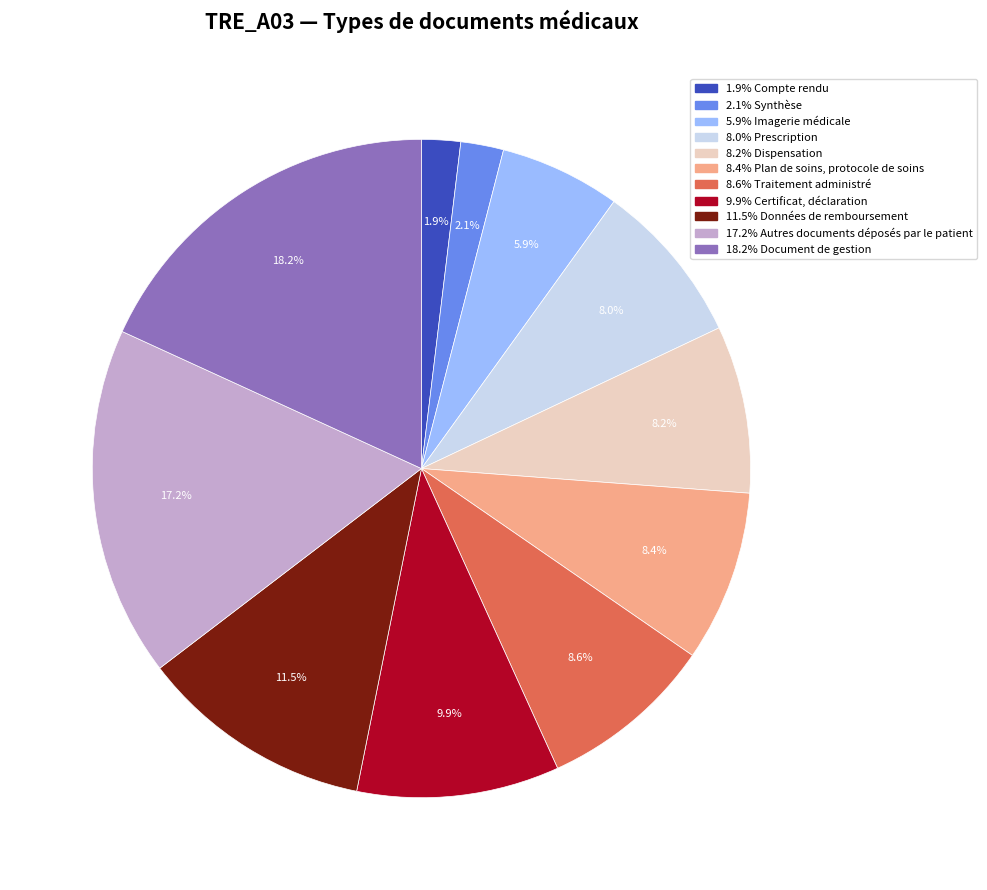

Is there a majority slice in this chart?

No